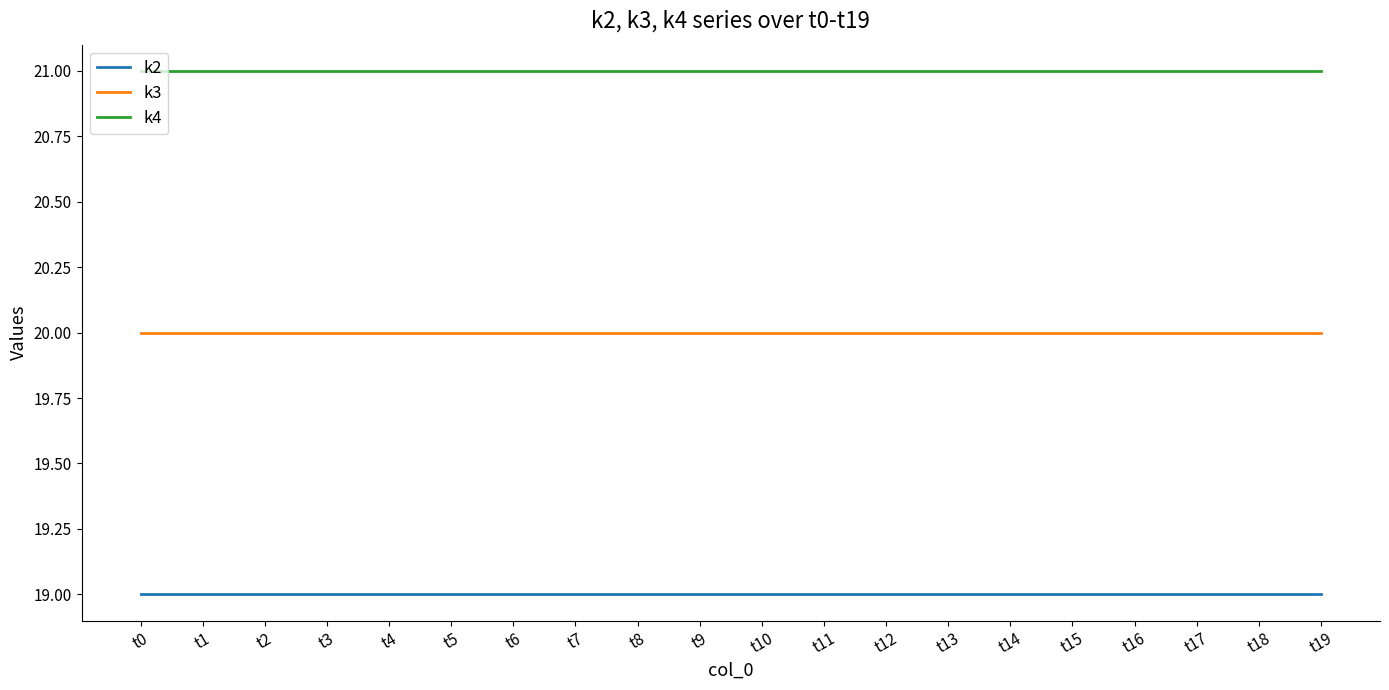

Rank the series by their average value, from highest to lowest.

k4, k3, k2